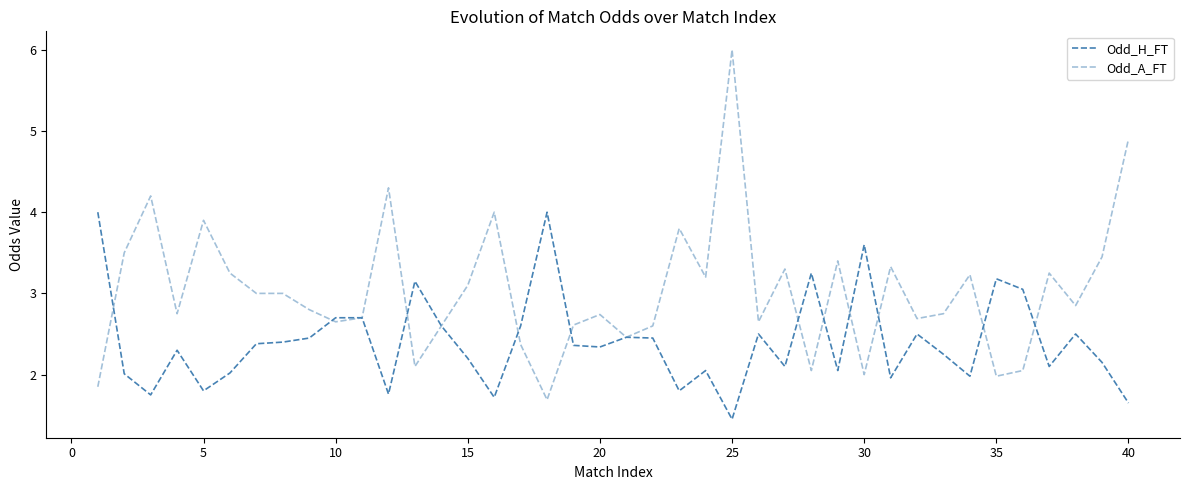

Reading right to left, extract all data points from this chart.

Odd_H_FT: 1.6	2.1	2.5	2.1	3.0	3.2	2.0	2.2	2.5	2.0	3.6	2.0	3.2	2.1	2.5	1.4	2.0	1.8	2.5	2.5	2.3	2.4	4.0	2.6	1.7	2.2	2.6	3.1	1.8	2.7	2.7	2.5	2.4	2.4	2.0	1.8	2.3	1.8	2.0	4.0
Odd_A_FT: 4.9	3.5	2.9	3.2	2.0	2.0	3.2	2.8	2.7	3.3	2.0	3.4	2.0	3.3	2.6	6.0	3.2	3.8	2.6	2.5	2.7	2.6	1.7	2.4	4.0	3.1	2.6	2.1	4.3	2.7	2.6	2.8	3.0	3.0	3.2	3.9	2.8	4.2	3.5	1.9